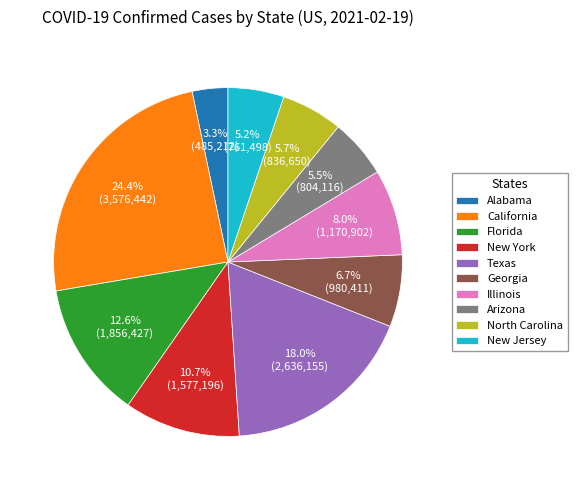

Which has a higher value, Florida or New Jersey?

Florida